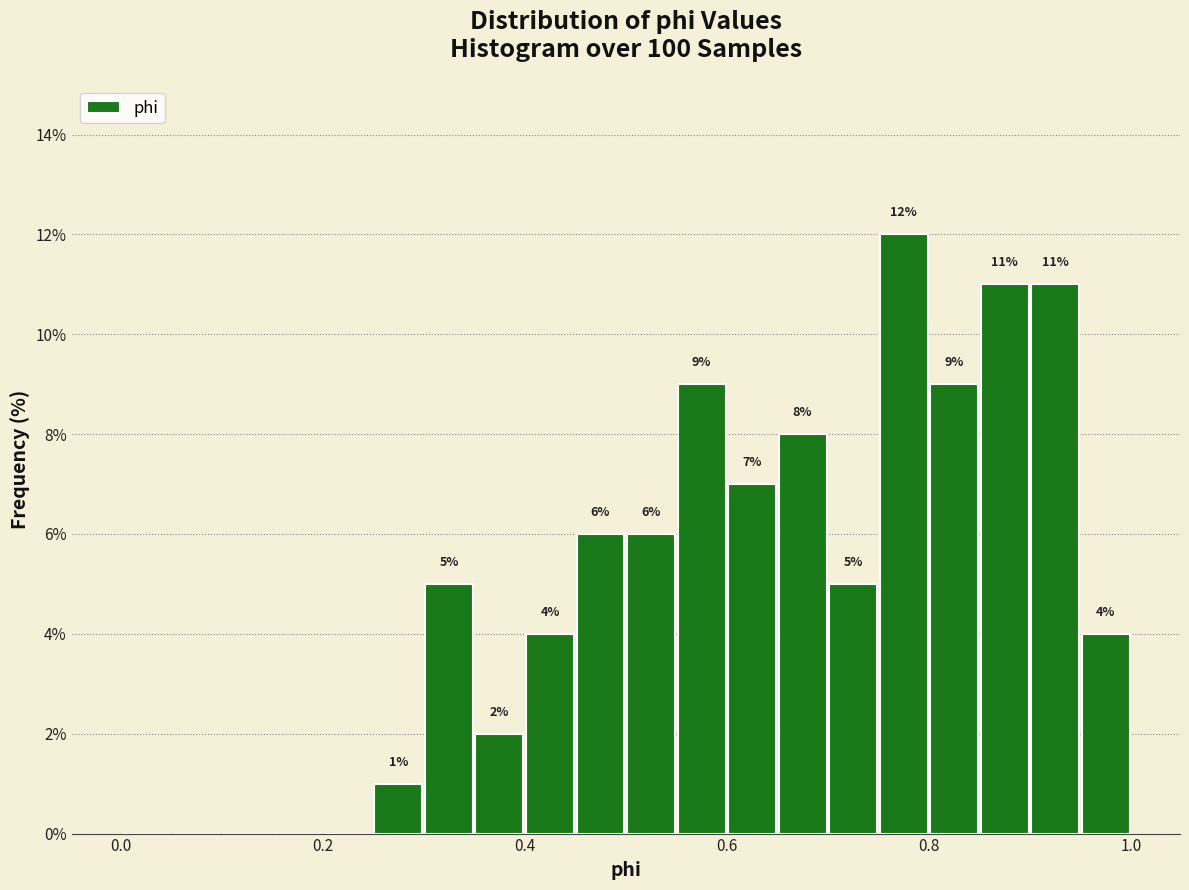

Around what value on the x-axis is the tallest bar? Give the approximate position of its centre, as read against the axis.

0.78